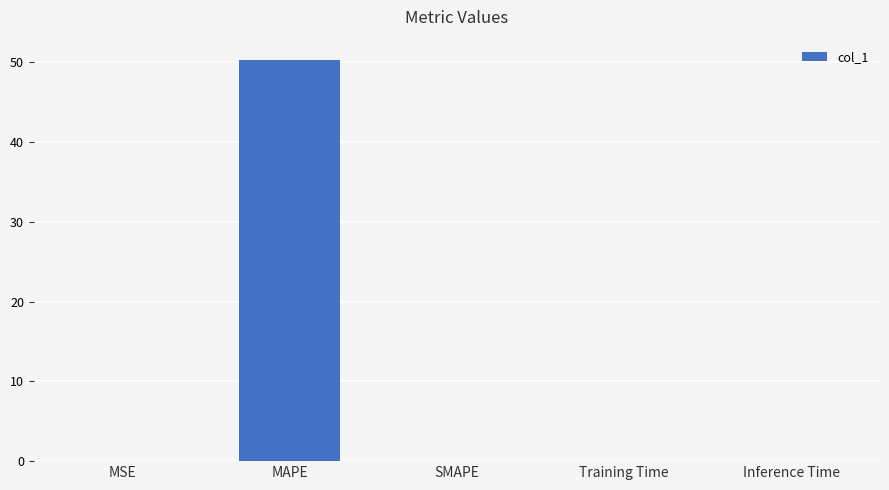

Which category has the highest value across all series?

MAPE